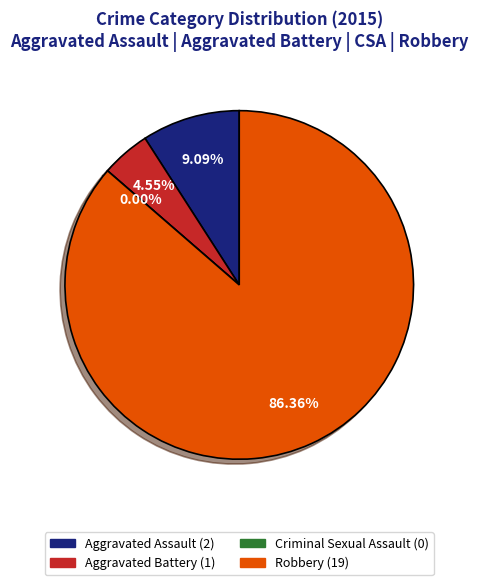

Rank the categories by value from lowest to highest.

Criminal Sexual Assault, Aggravated Battery, Aggravated Assault, Robbery